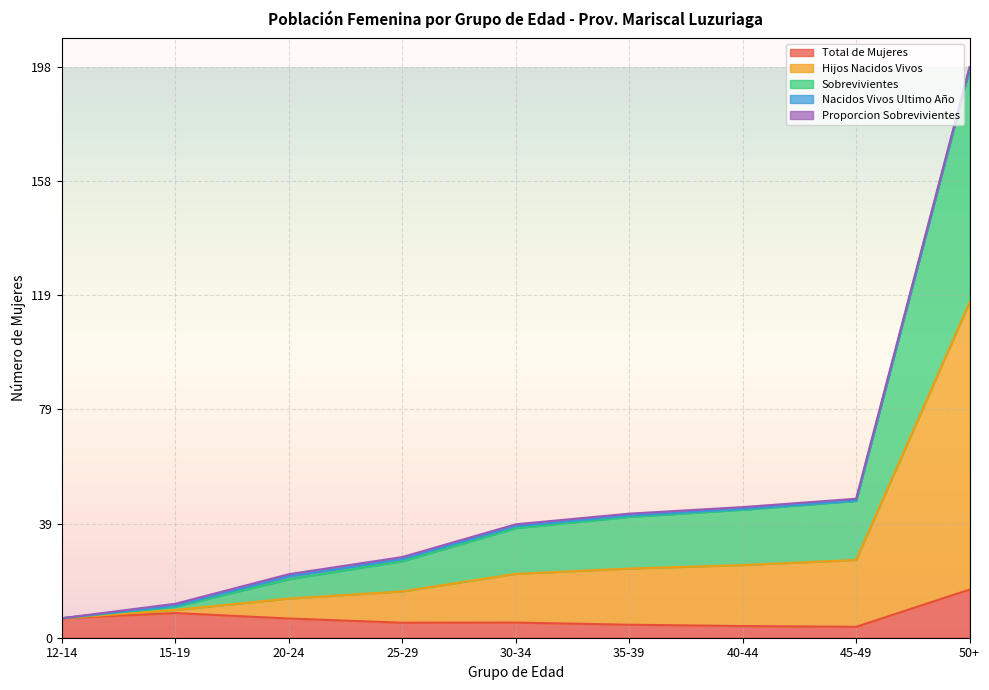

At which category does the chart reach its peak across all series?

50+